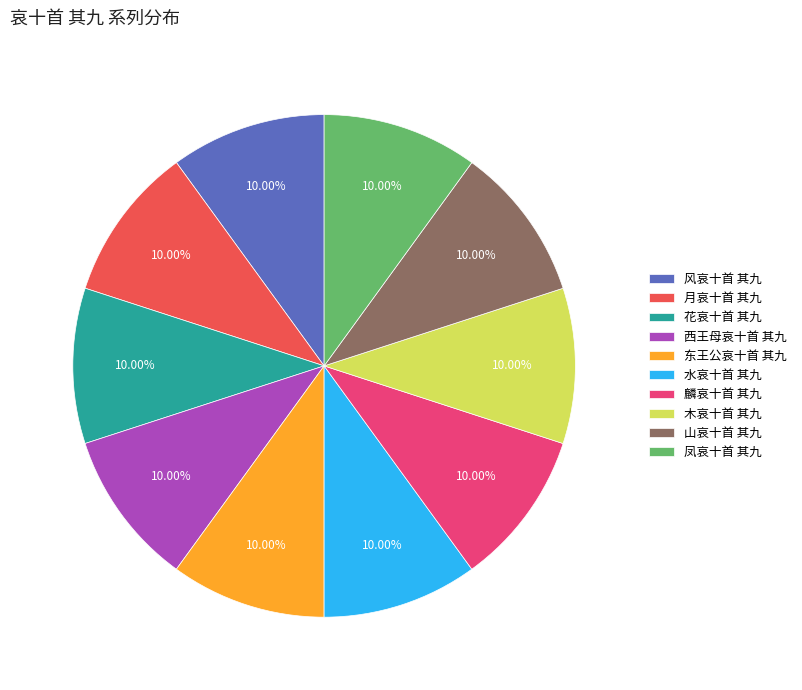

What is the ratio of the value at 风哀十首 其九 to the value at 西王母哀十首 其九?

1.0